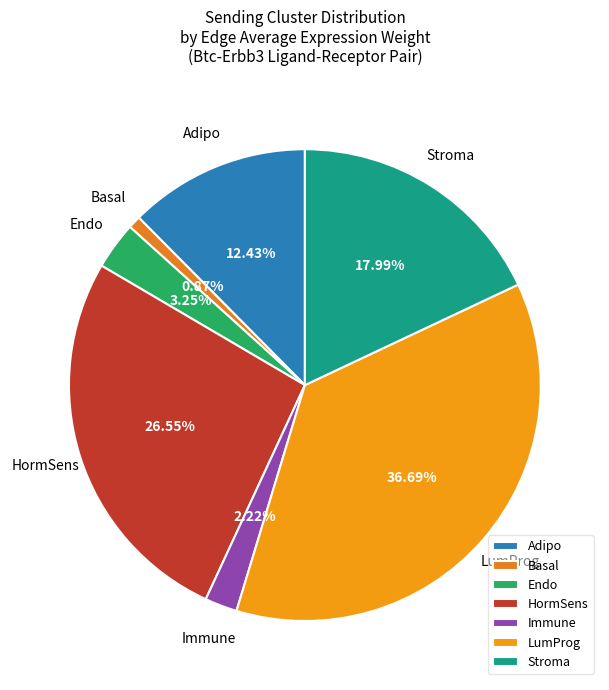

Rank the categories by value from lowest to highest.

Basal, Immune, Endo, Adipo, Stroma, HormSens, LumProg